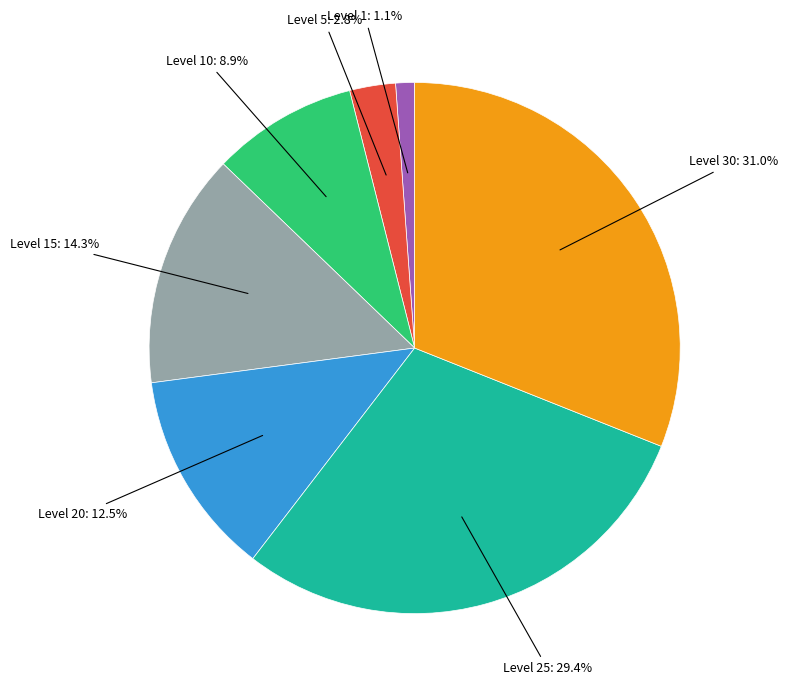

Does any single category account for the majority?

No